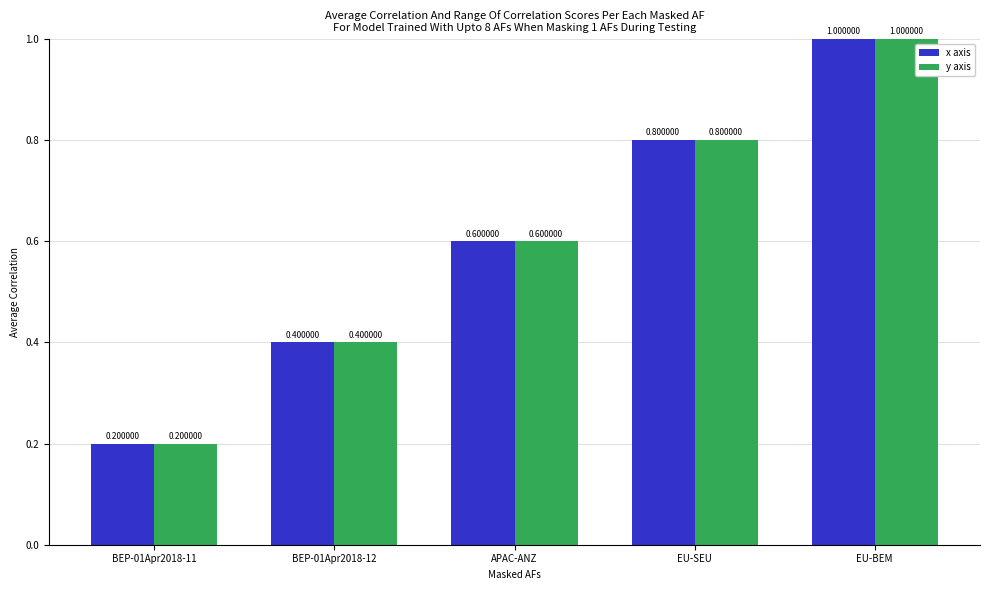

List the labels in order of x axis value, smallest first.

BEP-01Apr2018-11, BEP-01Apr2018-12, APAC-ANZ, EU-SEU, EU-BEM